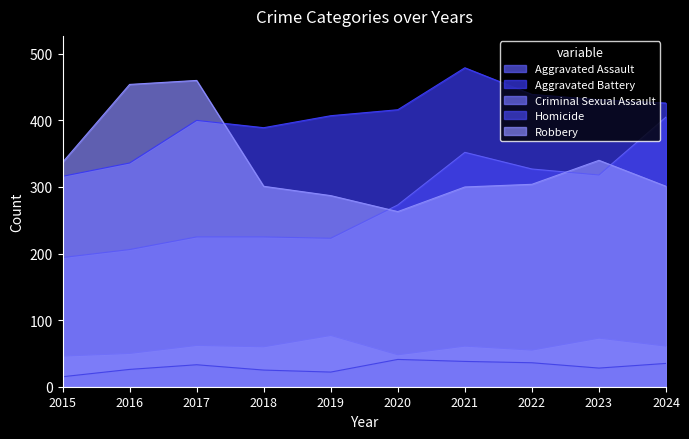

How many values in the Aggravated Assault series are below 273?

5